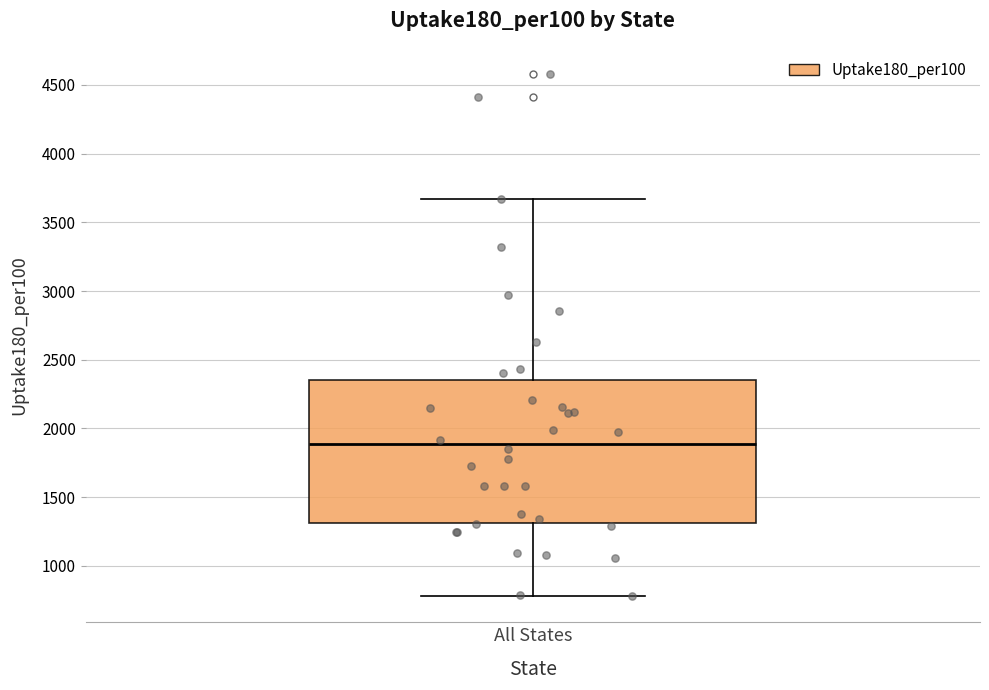

Where does the upper whisker of the box for All States end on the y-axis? The values are not printed on the chart, so give them approximately, as read against the axis.

3650